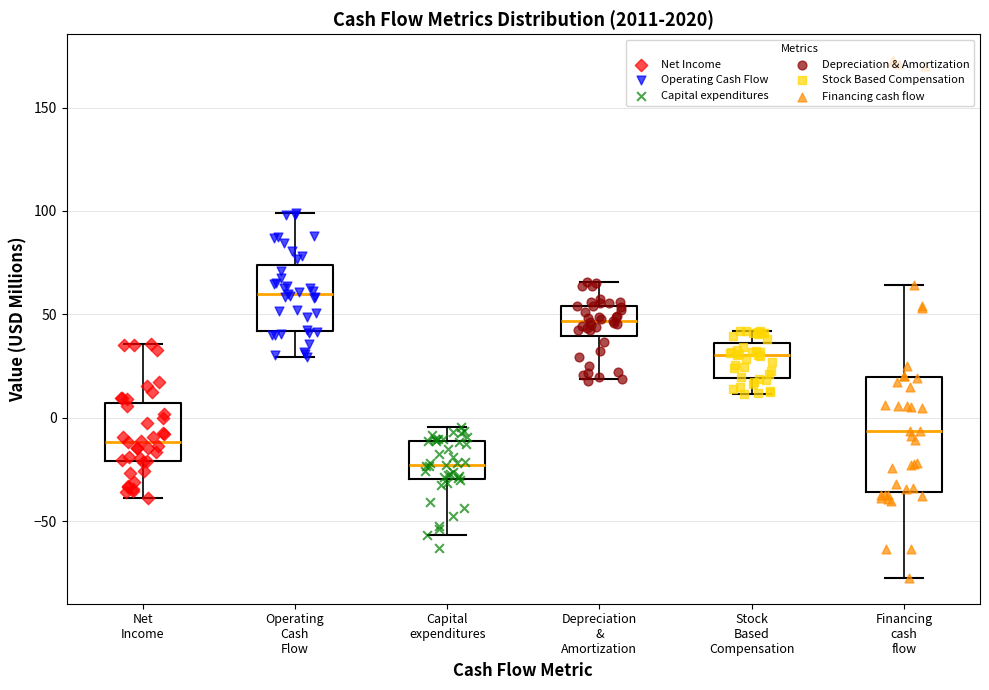

Reading left to right, read every box against the y-axis: the position of its median line, the range the box covers, and the ends of its whiskers. The values are not printed on the chart, so give them approximately, as read against the axis.

Net Income: median -10, box -20 to 5, whiskers -40 to 35
Operating Cash Flow: median 60, box 40 to 75, whiskers 30 to 100
Capital expenditures: median -25, box -30 to -10, whiskers -55 to -5
Depreciation & Amortization: median 45, box 40 to 55, whiskers 20 to 65
Stock Based Compensation: median 30, box 20 to 35, whiskers 10 to 40
Financing cash flow: median -5, box -35 to 20, whiskers -75 to 65